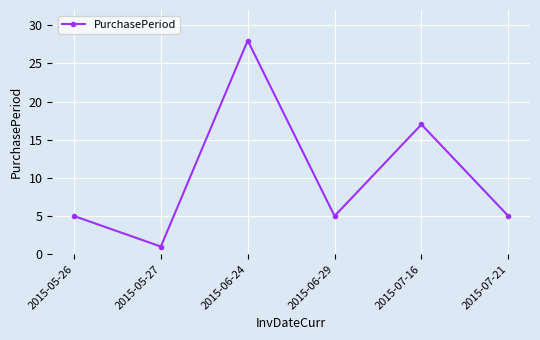

What is the difference between the maximum and minimum values?

27